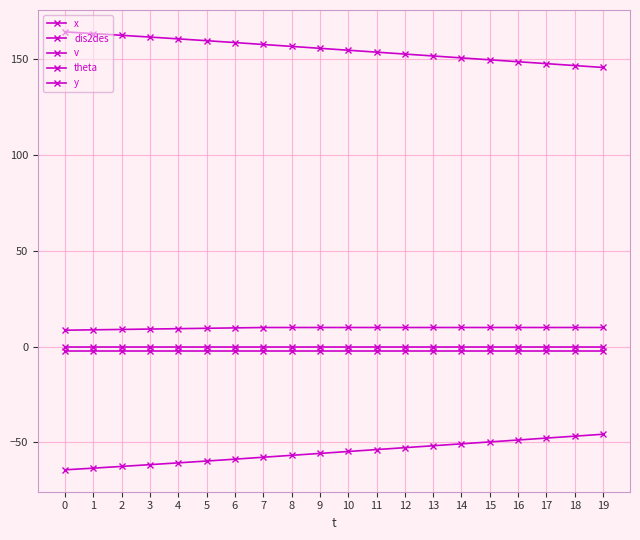

Rank the series at 3 from highest to lowest value.

dis2des, v, theta, y, x